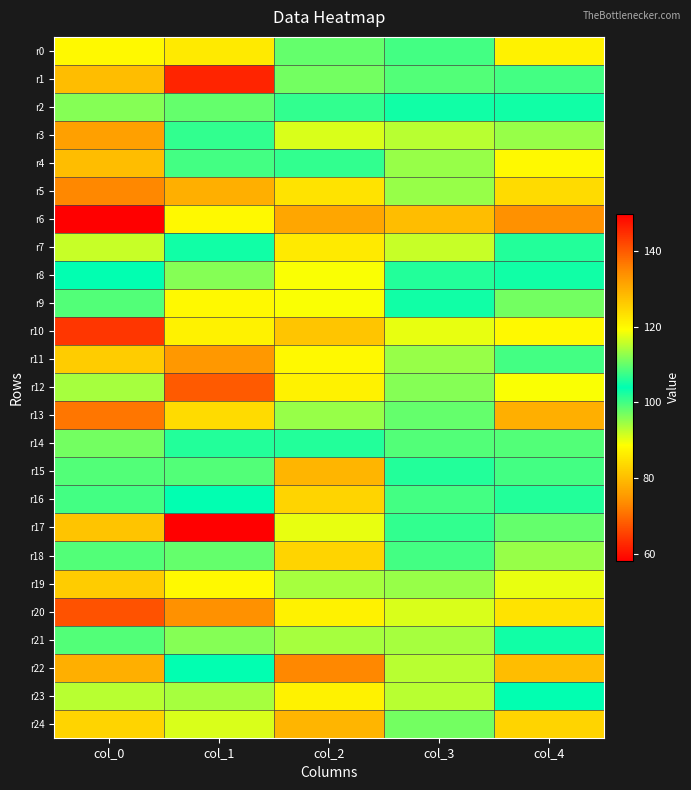

Which series has the largest total across all categories?

r17